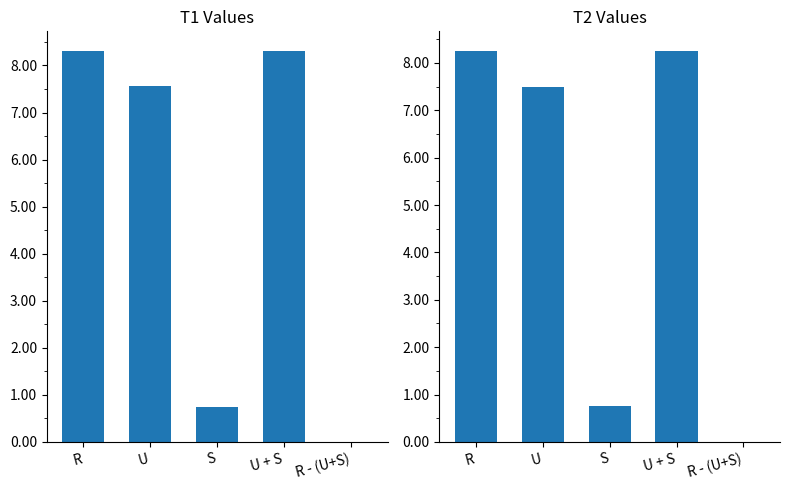

What is the maximum value shown in the chart?

8.3